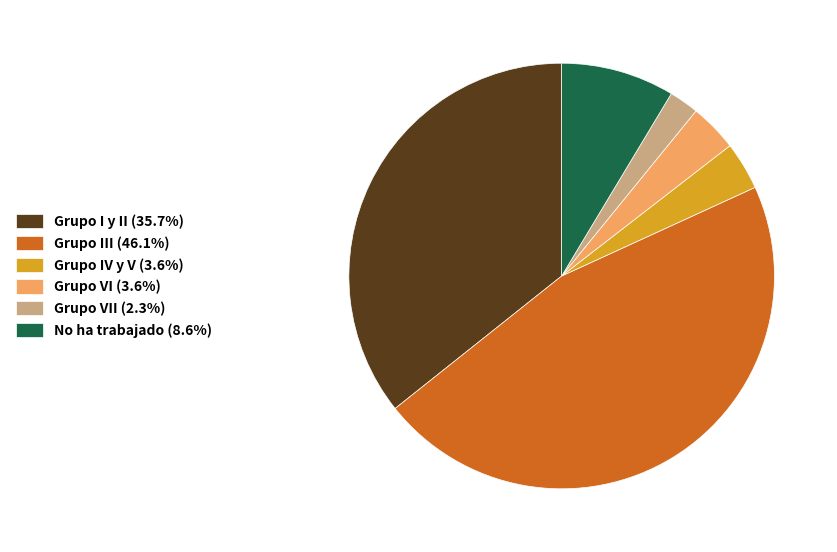

Does Grupo I y II (35.7%) represent more than half of the total?

No